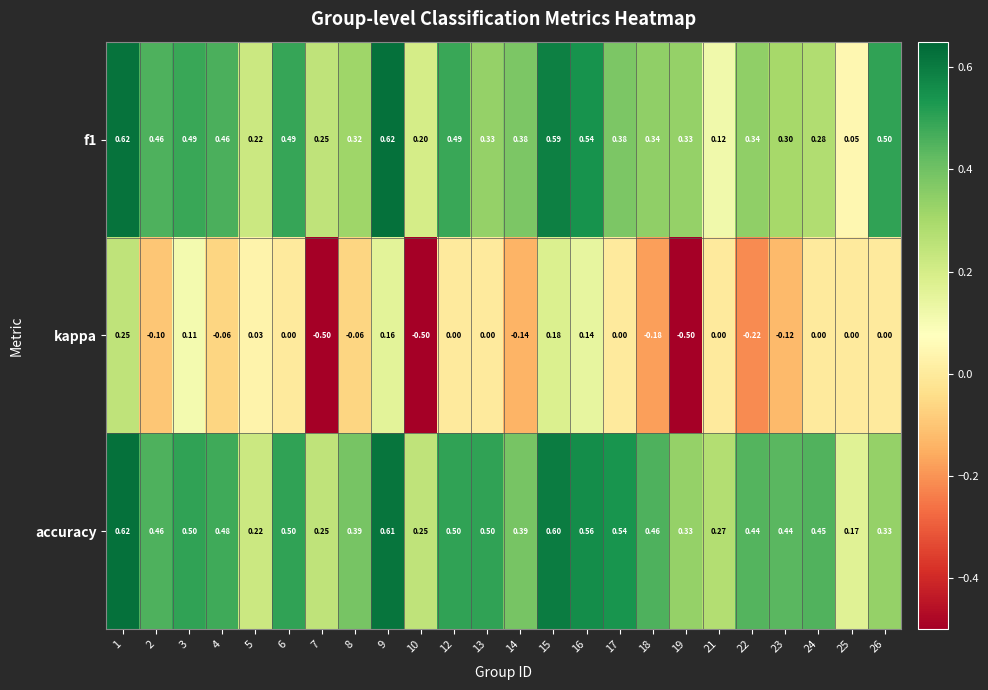

Rank the series at 13 from lowest to highest value.

kappa, f1, accuracy